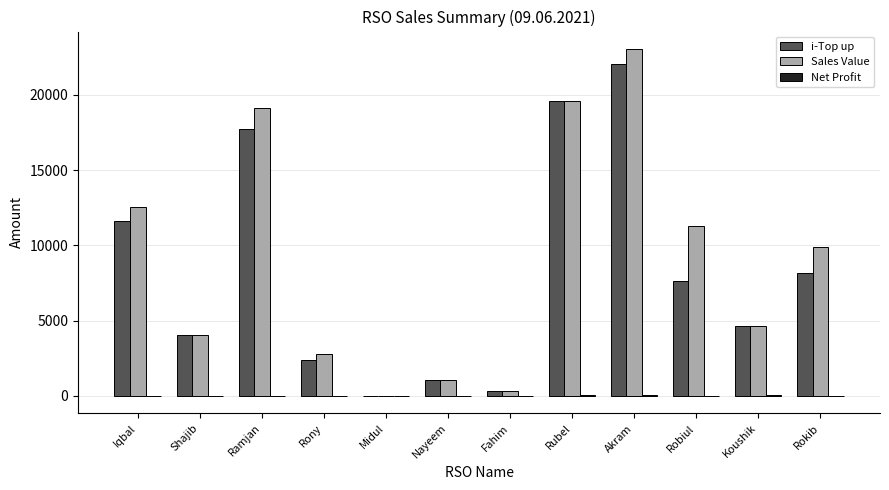

How many data points does each series have?

12